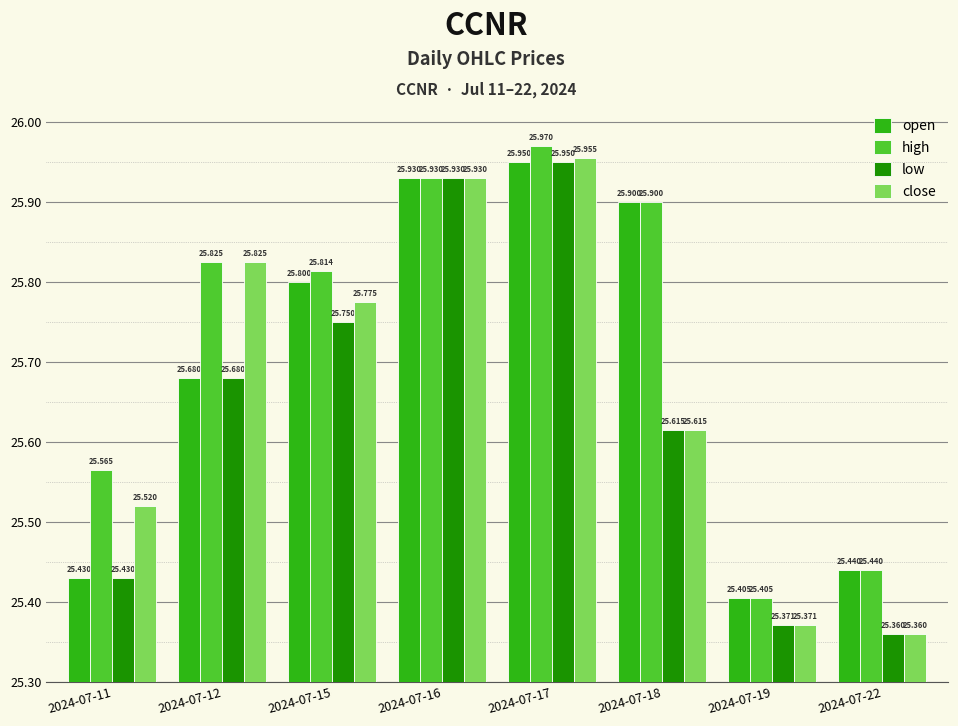

What are all the series names shown in the legend?

open, high, low, close